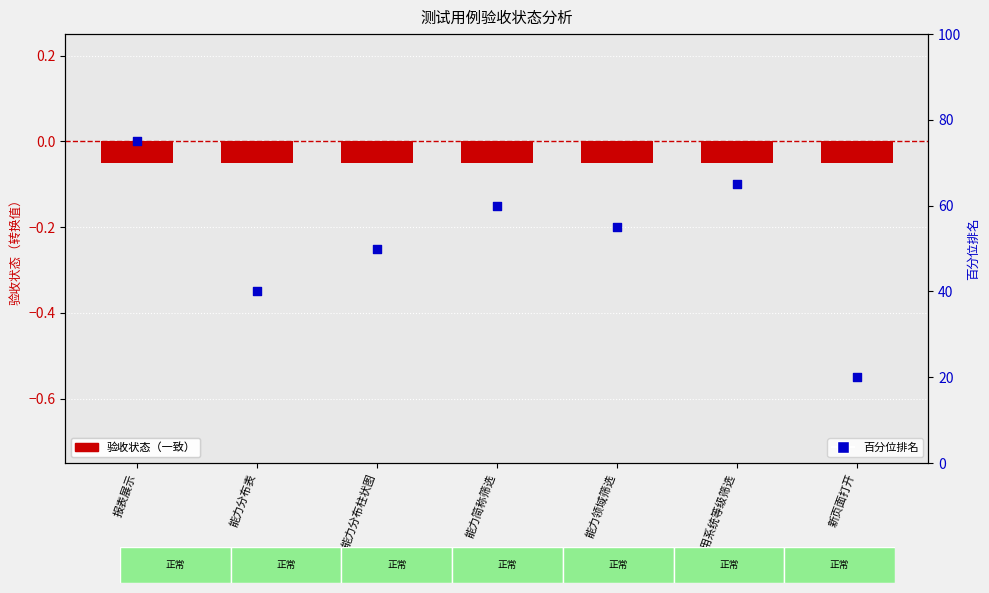

Which series has the widest spread of Y values?

百分位排名